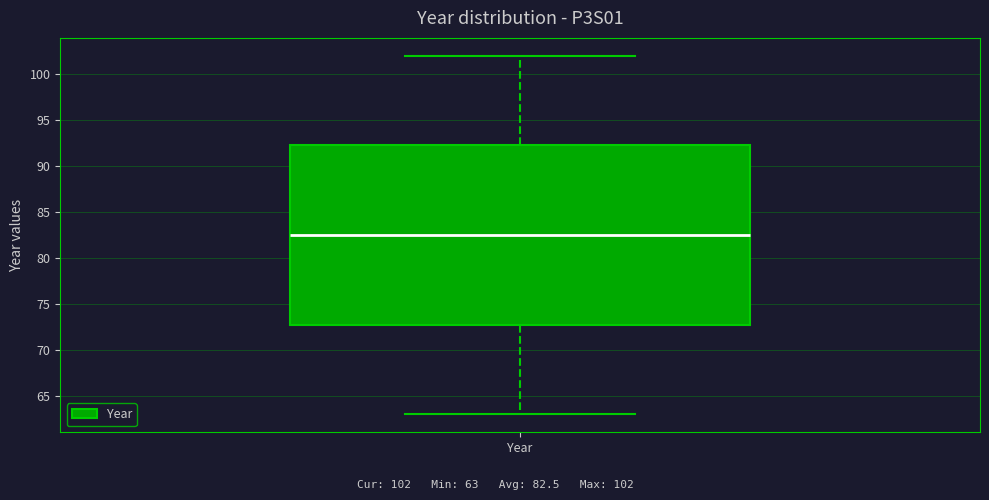

Read this box plot against the y-axis: the position of the median line, the range covered by the box, and the ends of both whiskers. The values are not printed on the chart, so give them approximately, as read against the axis.

median 82.5, box 73.0 to 92.5, whiskers 63.0 to 102.0